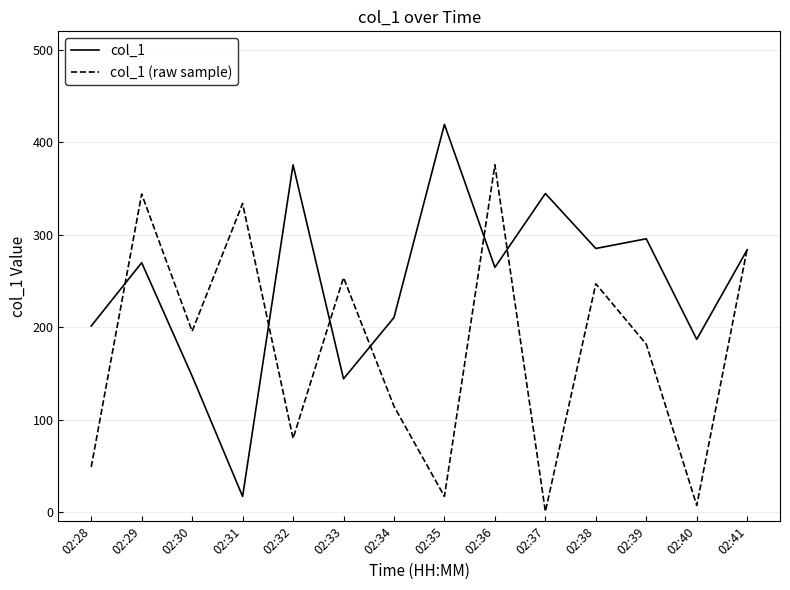

How many interior local peaks does the col_1 (raw sample) series have?

5